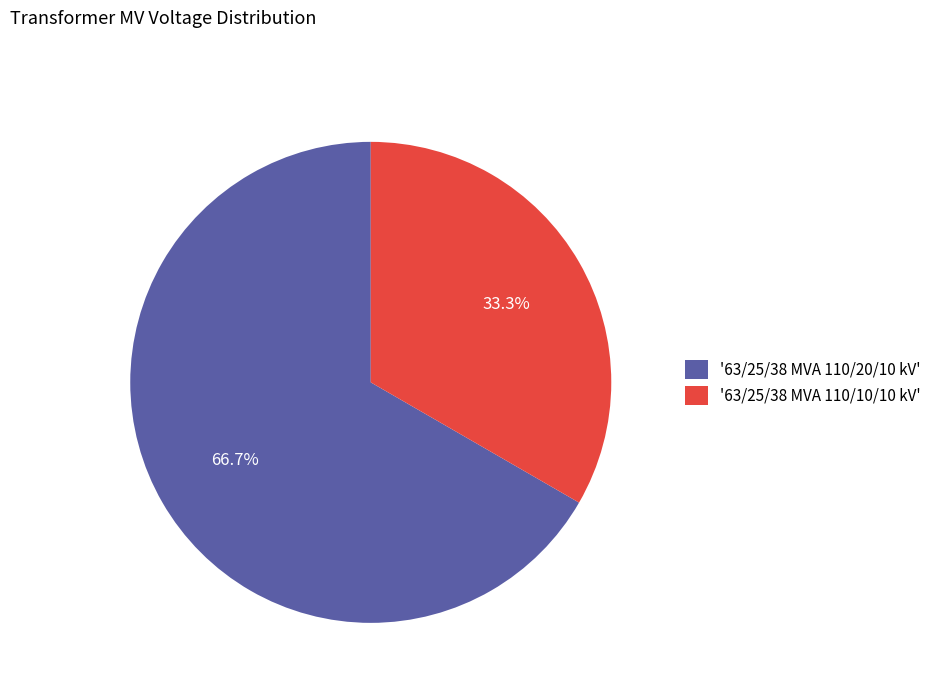

To the nearest percent, what is the difference between the largest and smallest slice percentages?

33%